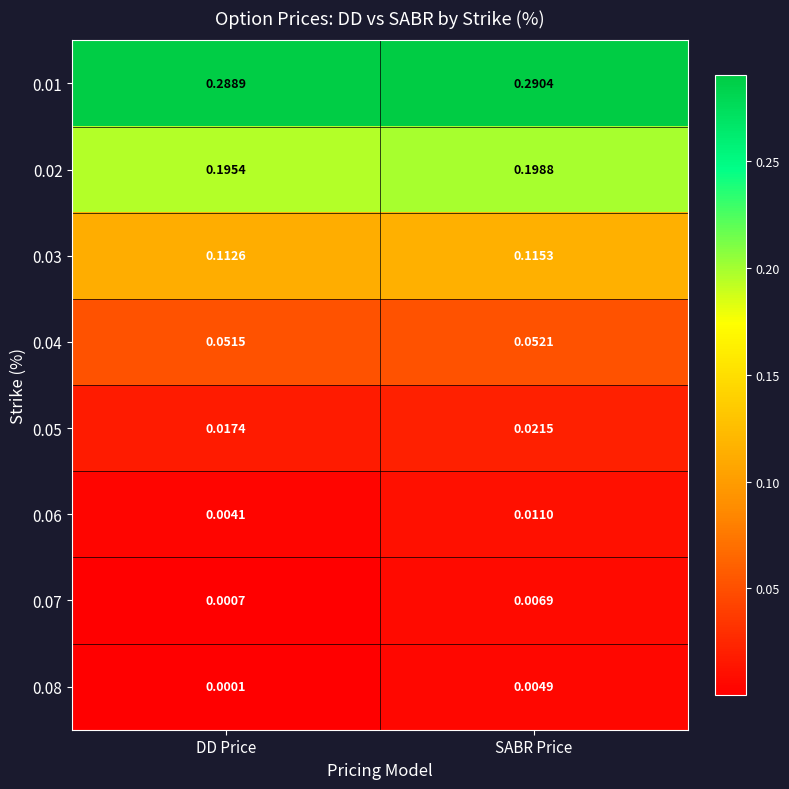

At which label is 0.05 closest to 0?

DD Price